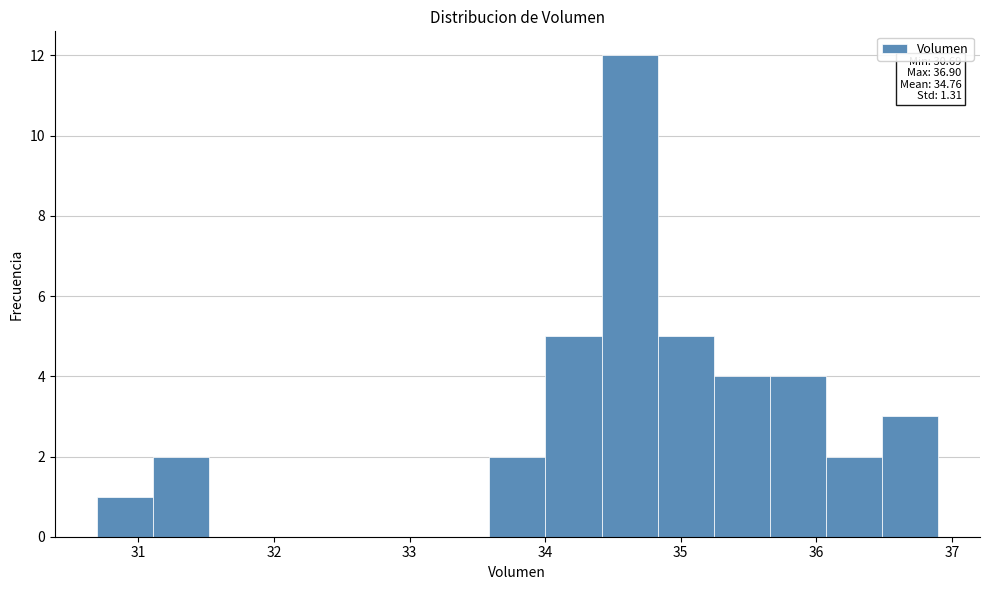

Which range on the x-axis has the tallest bar?

34.4 to 34.8